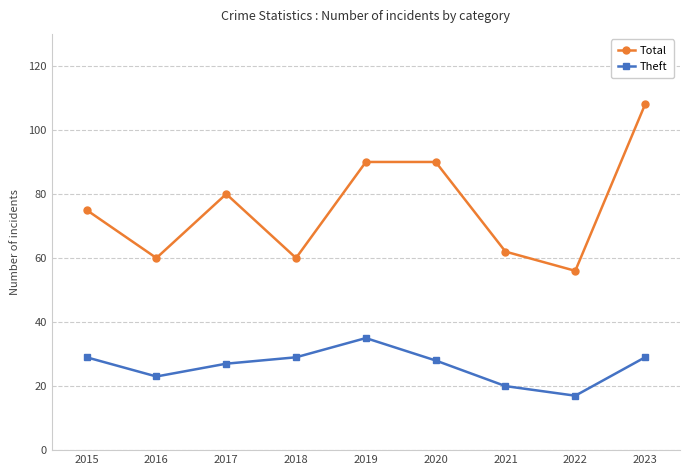

True or false: Total and Theft intersect in this chart.

False